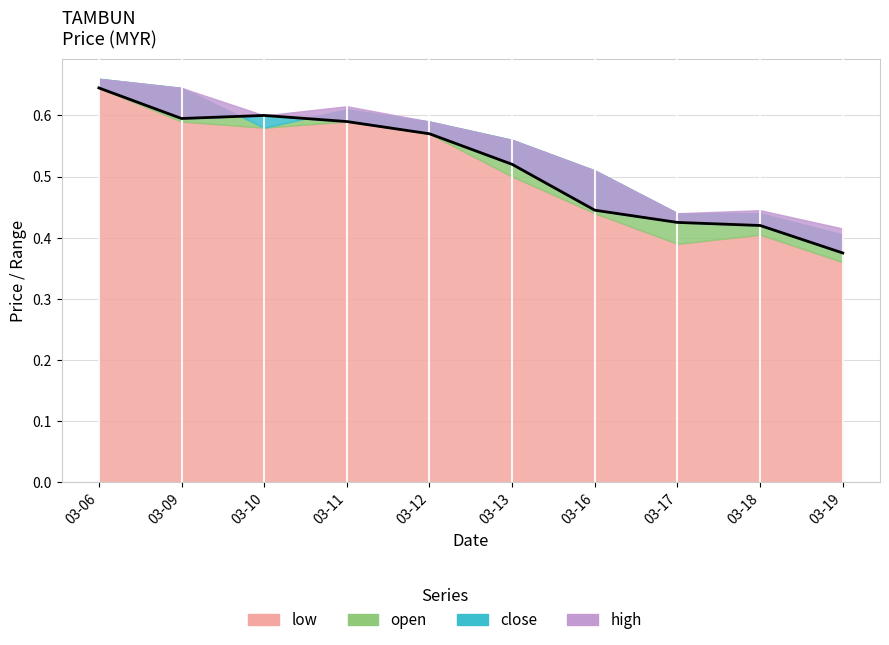

At which category does the chart reach its minimum across all series?

03-19